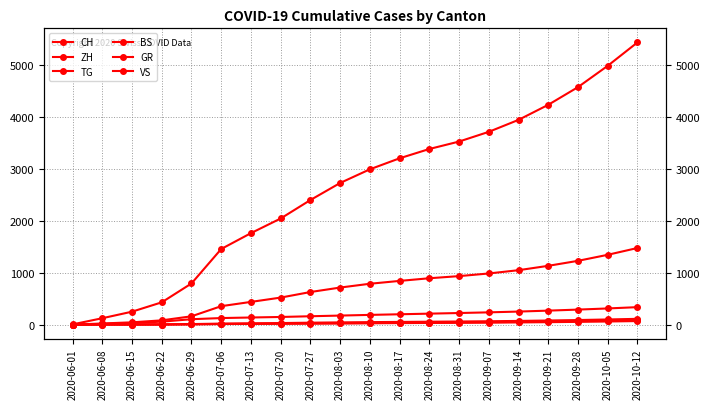

How many lines are shown in the chart?

6